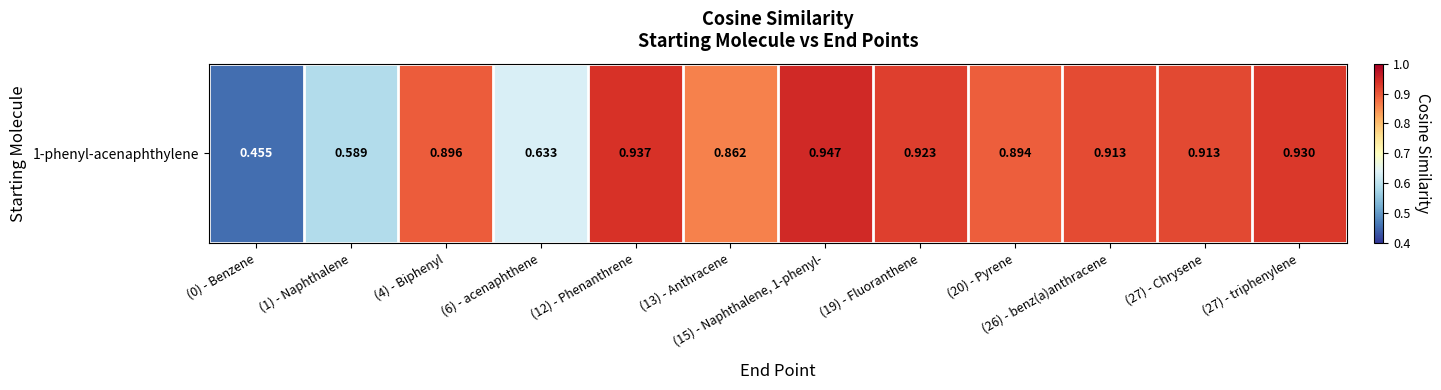

Rank the categories by value from highest to lowest.

(15) - Naphthalene, 1-phenyl-, (12) - Phenanthrene, (27) - triphenylene, (19) - Fluoranthene, (27) - Chrysene, (26) - benz(a)anthracene, (4) - Biphenyl, (20) - Pyrene, (13) - Anthracene, (6) - acenaphthene, (1) - Naphthalene, (0) - Benzene